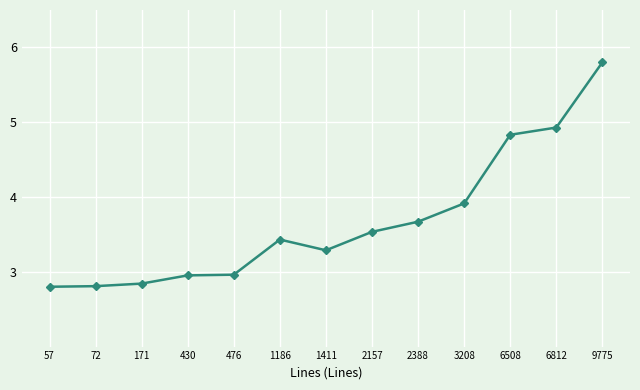

What is the difference between the second highest and minimum values?

2.1